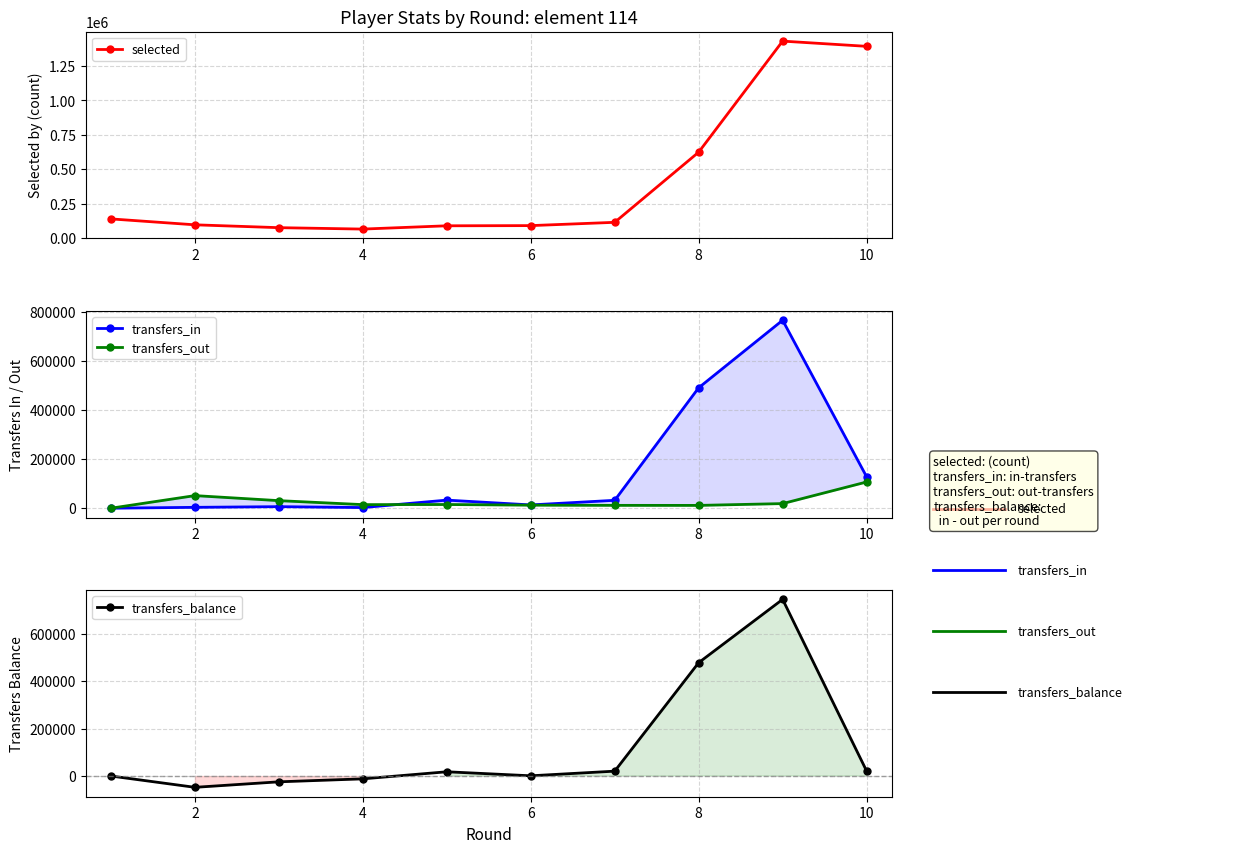

True or false: transfers_out and selected cross at least once.

False